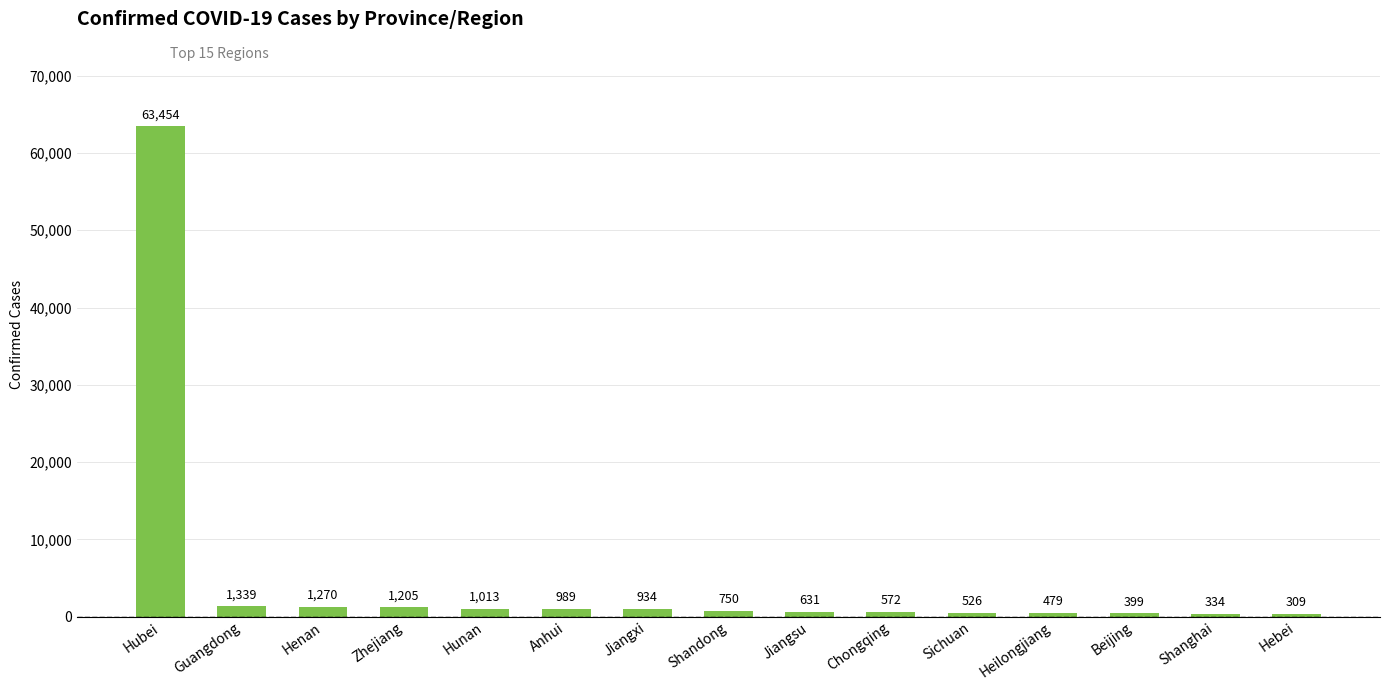

What position from the left is Henan?

3